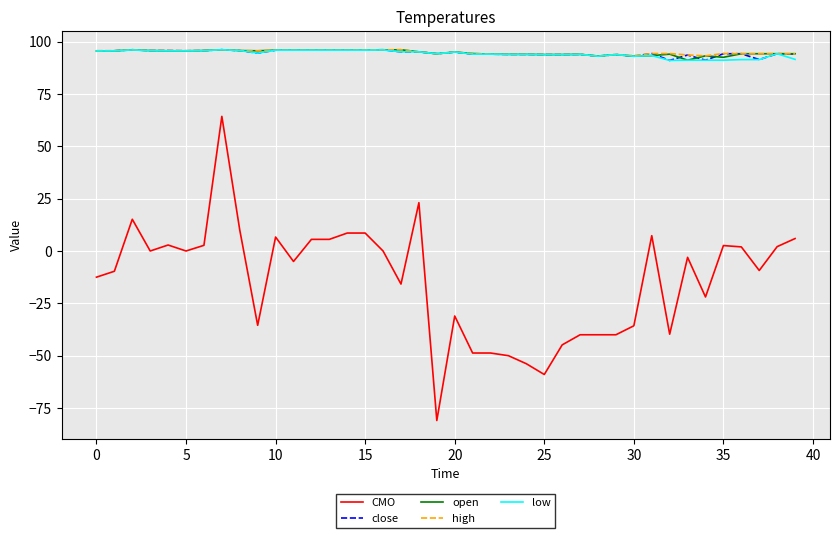

Which series has the widest spread of values?

CMO